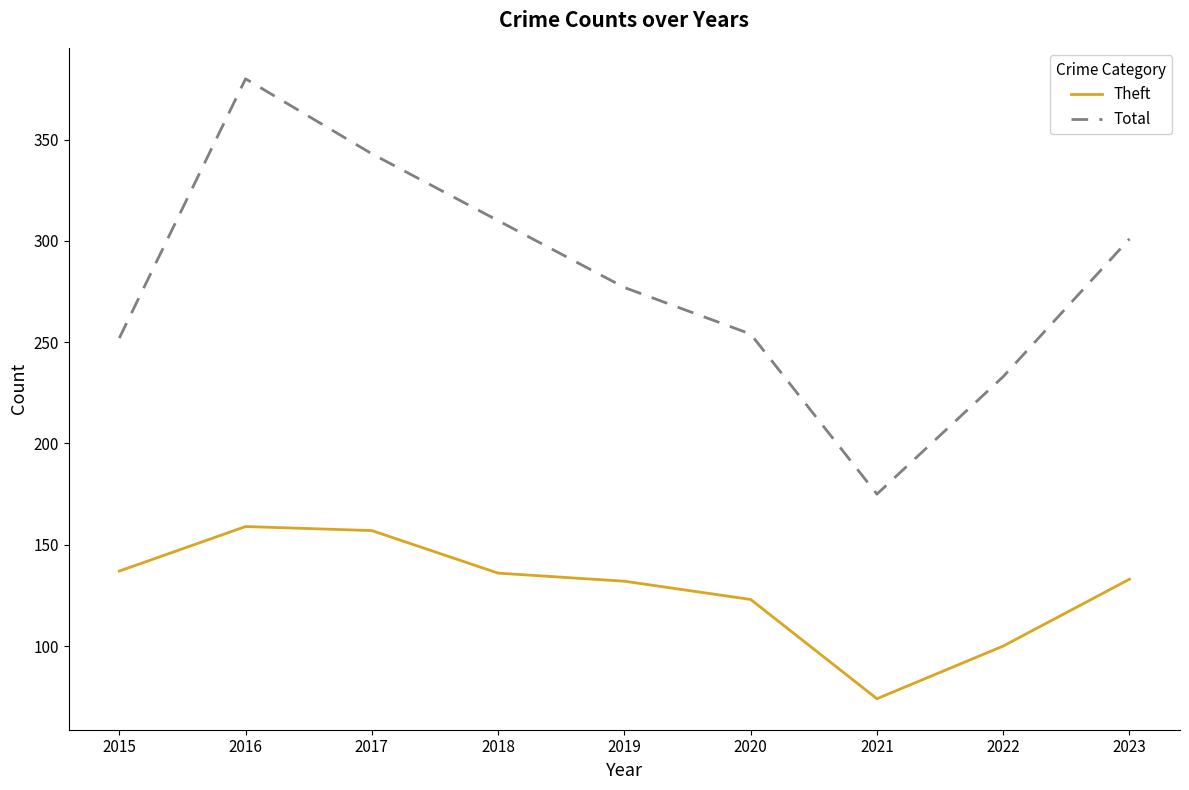

At 2016, list the series in order from smallest to largest.

Theft, Total